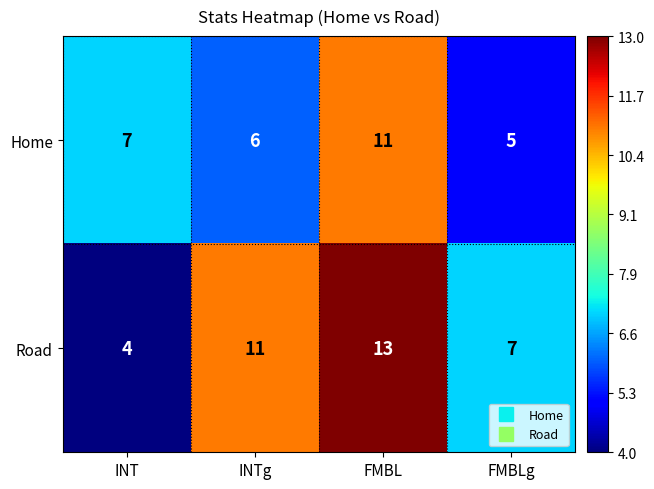

Reading left to right, list all the values displayed in this chart.

Home: 7	6	11	5
Road: 4	11	13	7